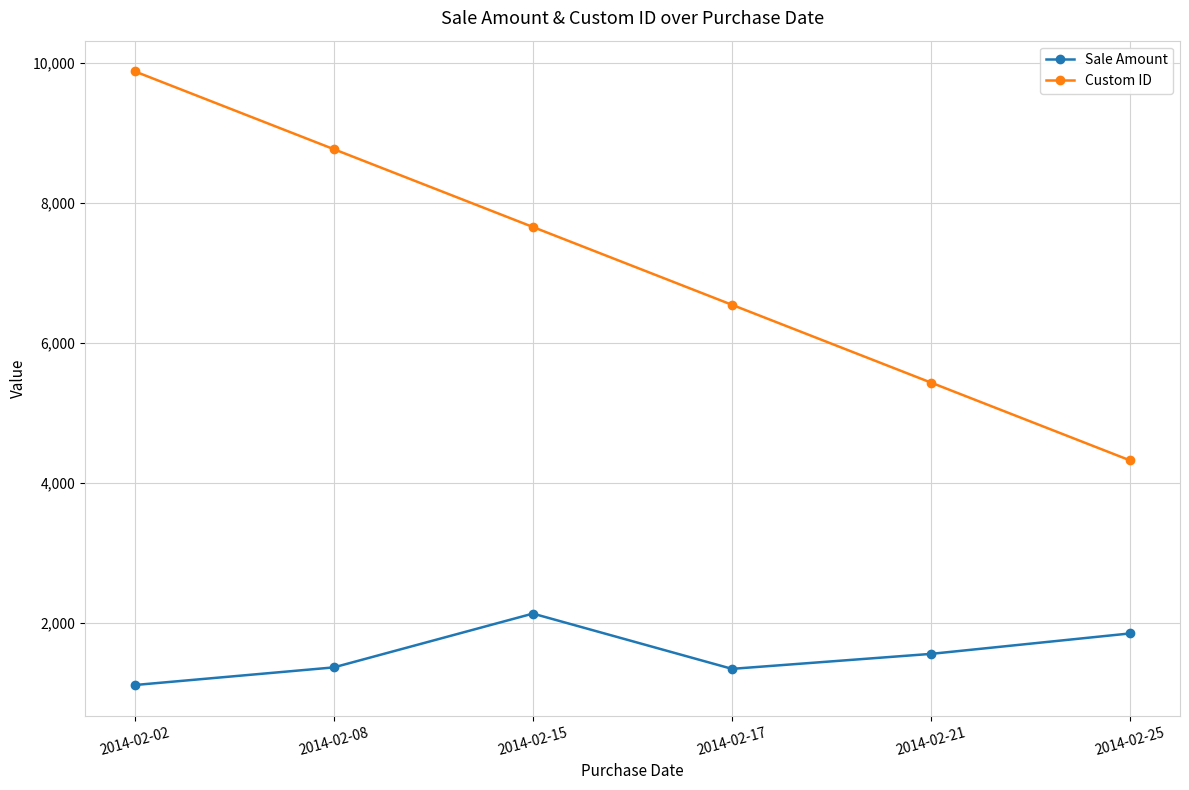

What is the sum of all Sale Amount values?

9375